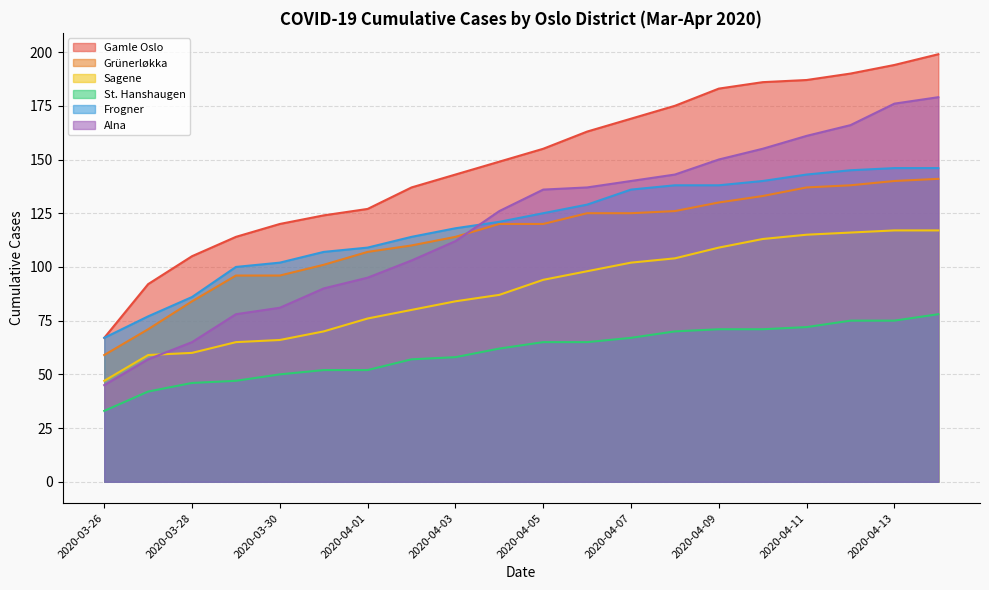

What is the label of the 4th point from the right?

2020-04-11